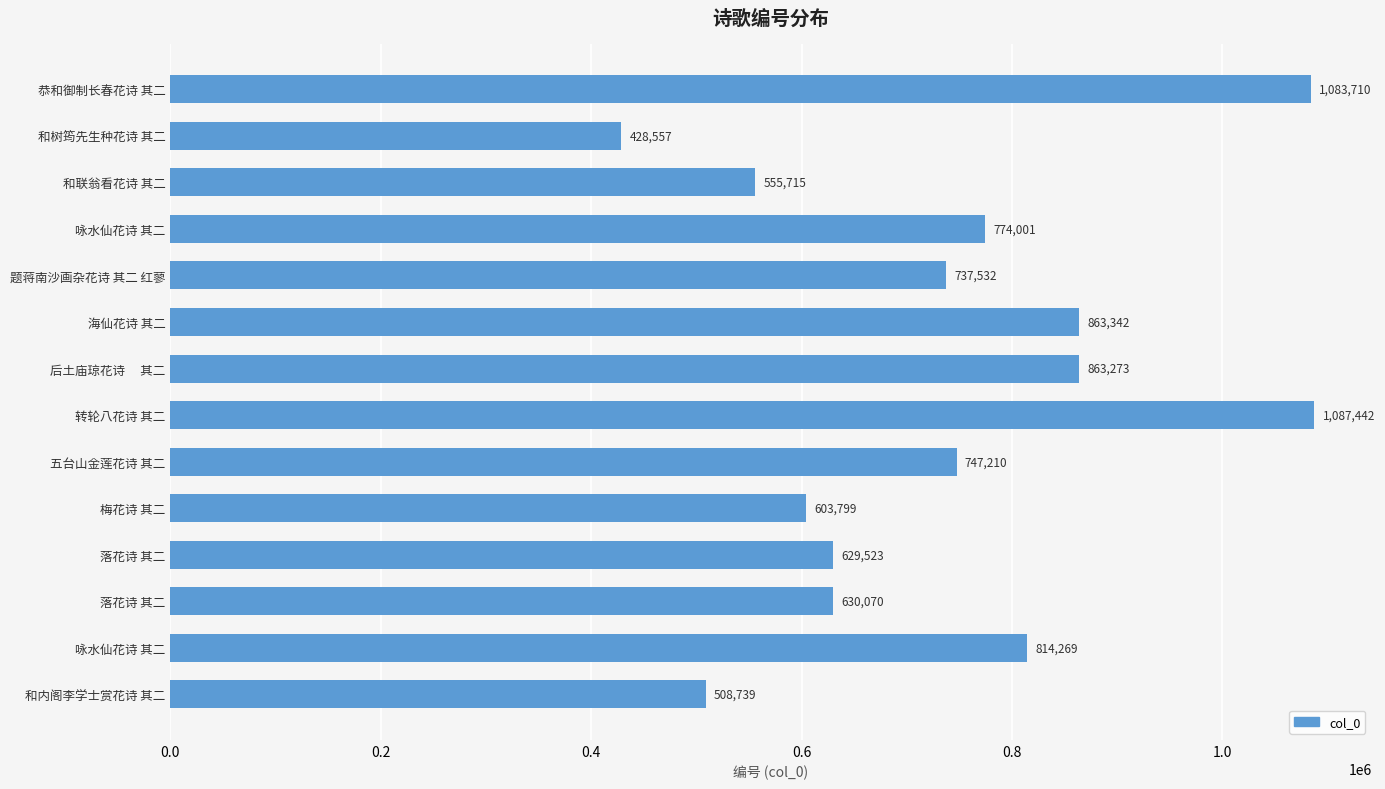

What is the smallest value displayed?

428557